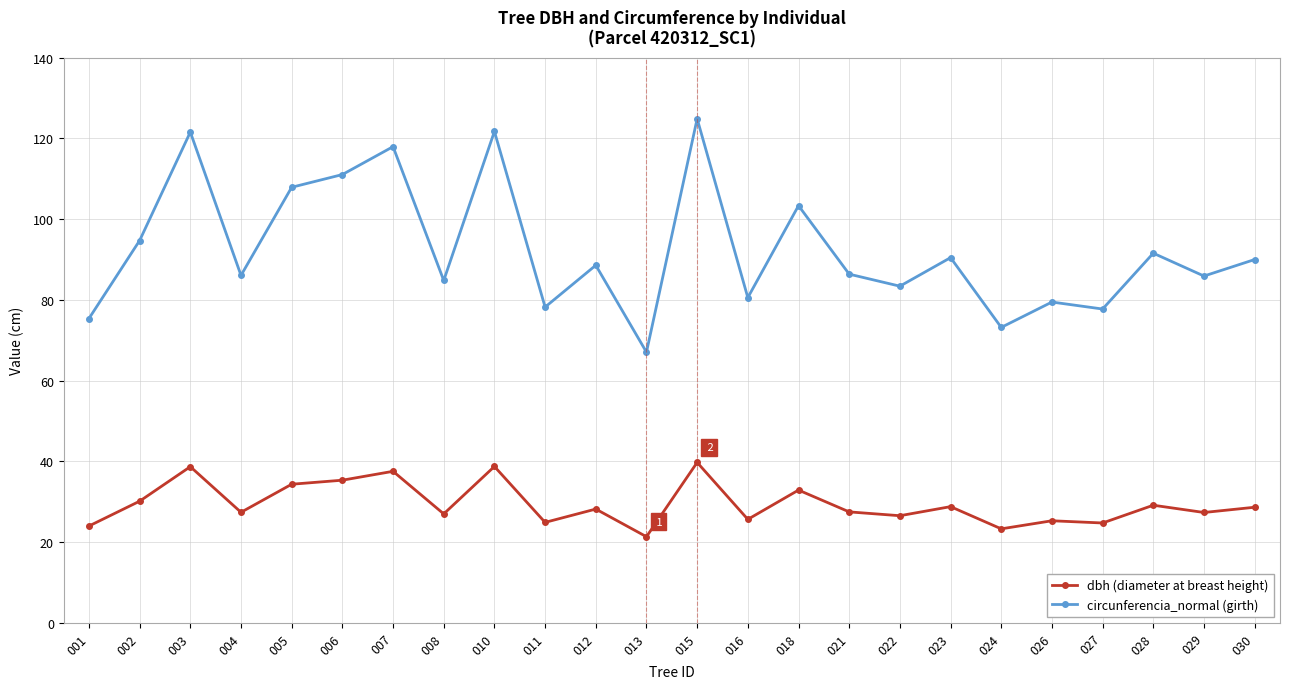

How many lines are shown in the chart?

2